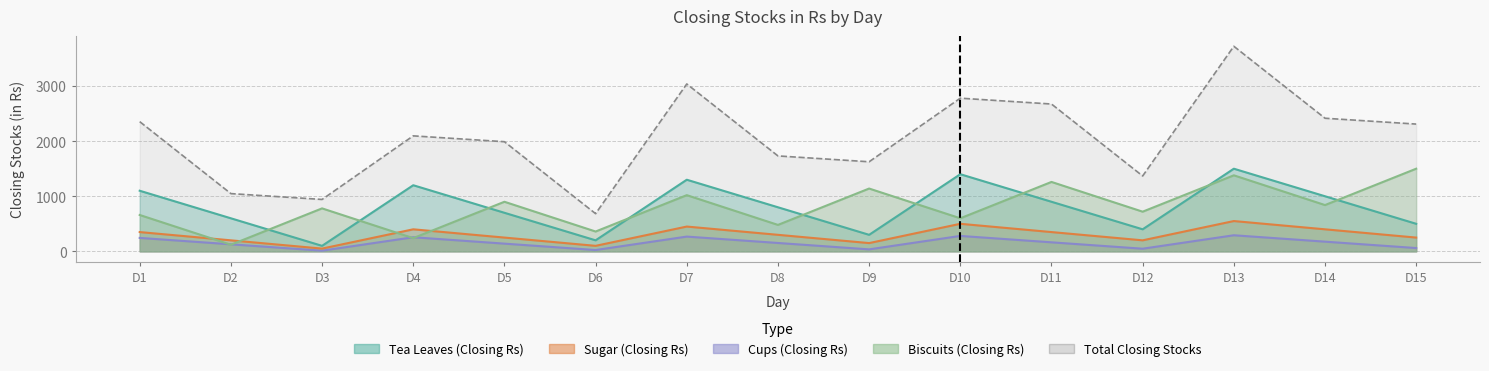

At which label does Biscuits (Closing Rs) reach its peak?

D15